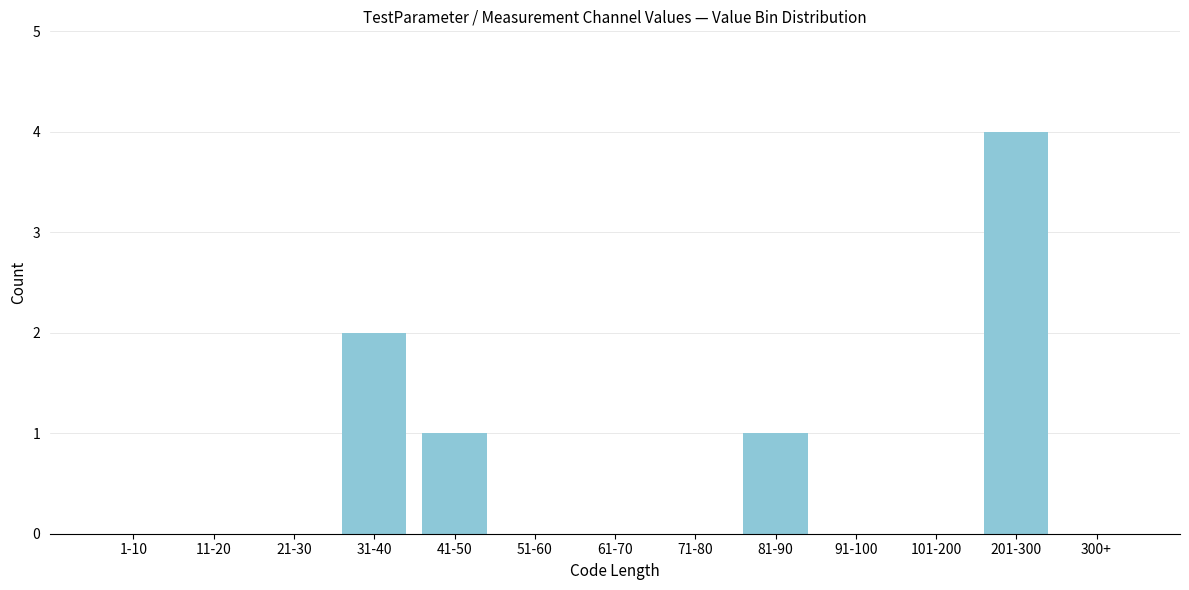

Reading left to right, list all the values displayed in this chart.

1-10=0	11-20=0	21-30=0	31-40=2	41-50=1	51-60=0	61-70=0	71-80=0	81-90=1	91-100=0	101-200=0	201-300=4	300+=0